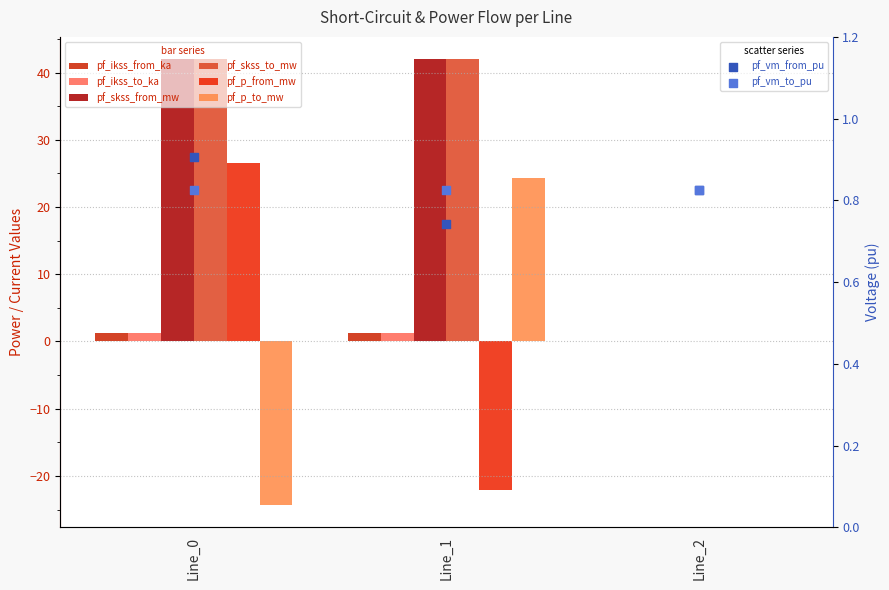

Which series has the widest spread of Y values?

pf_p_to_mw